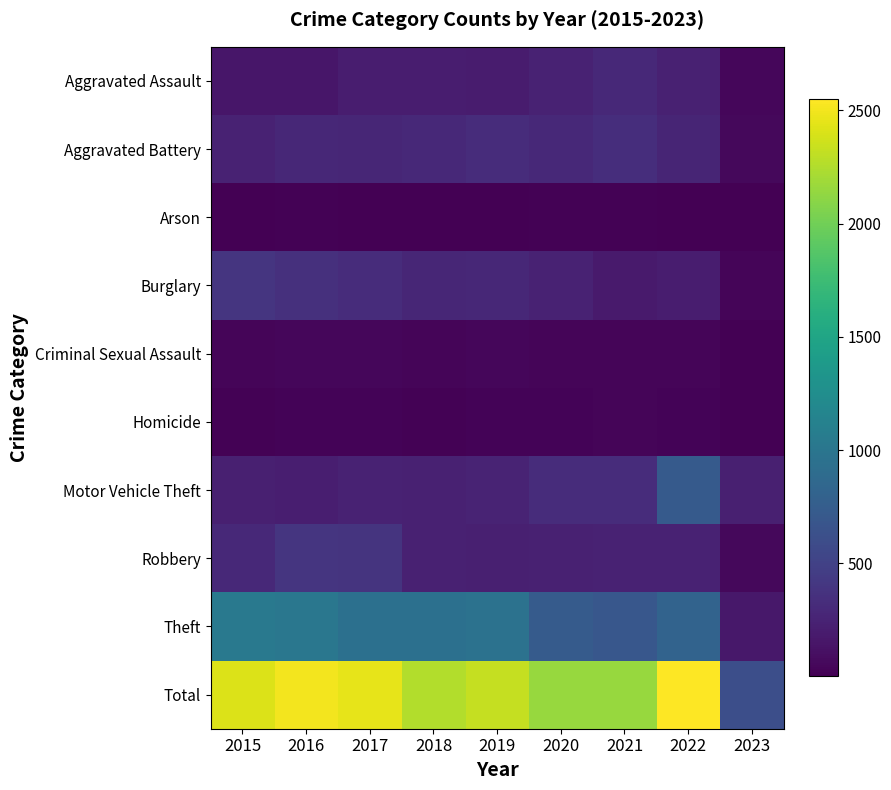

Which series changed the most between 2021 and 2023?

Total